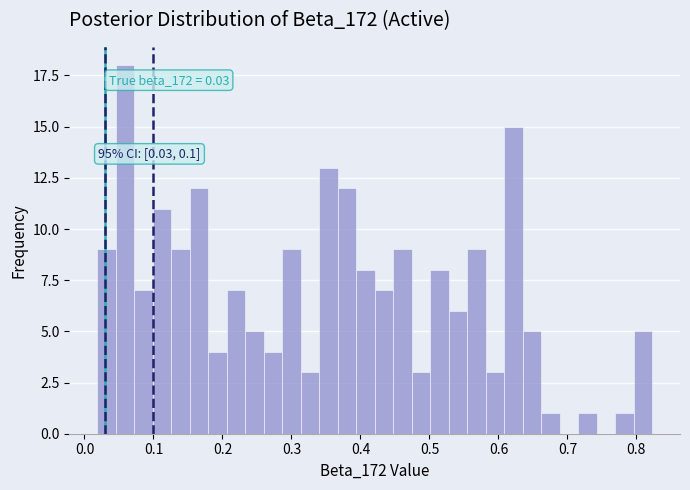

Around what value on the x-axis is the tallest bar? Give the approximate position of its centre, as read against the axis.

0.06